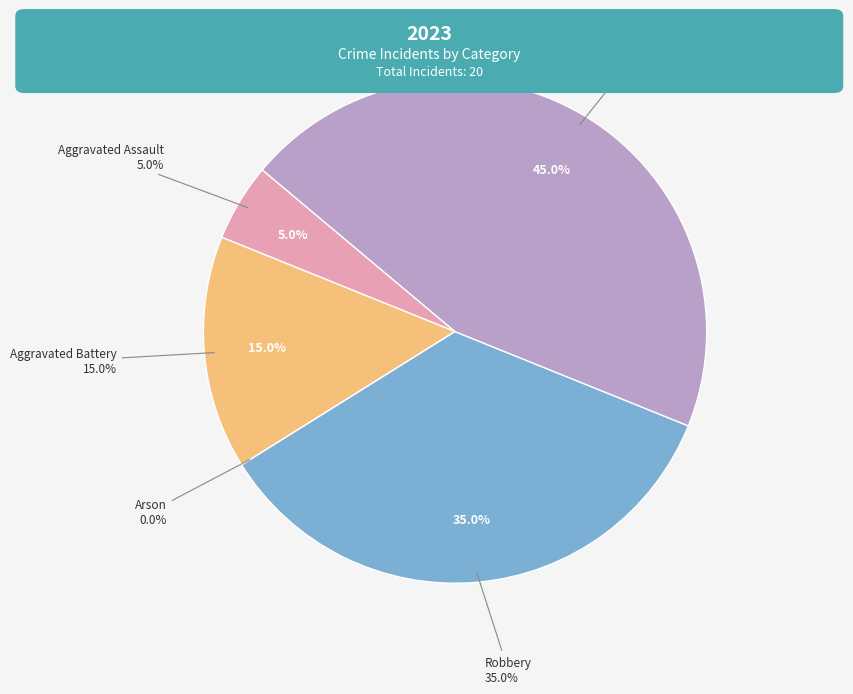

To the nearest percent, what is the difference between the largest and smallest slice percentages?

45%